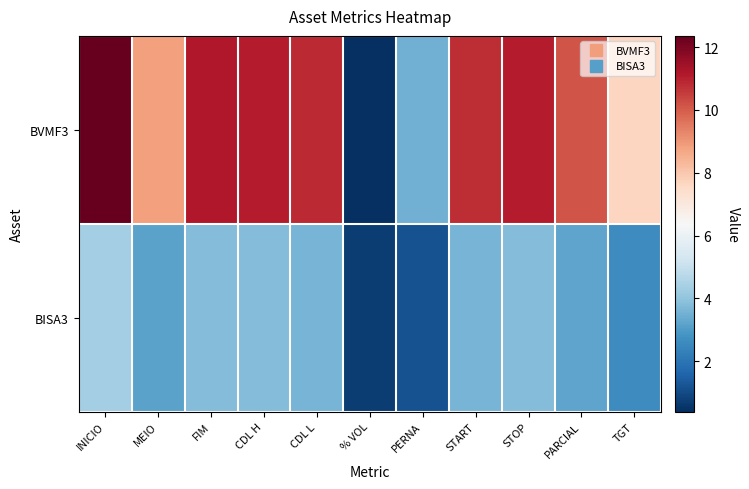

What is the difference between the highest and lowest values at PERNA?

2.4